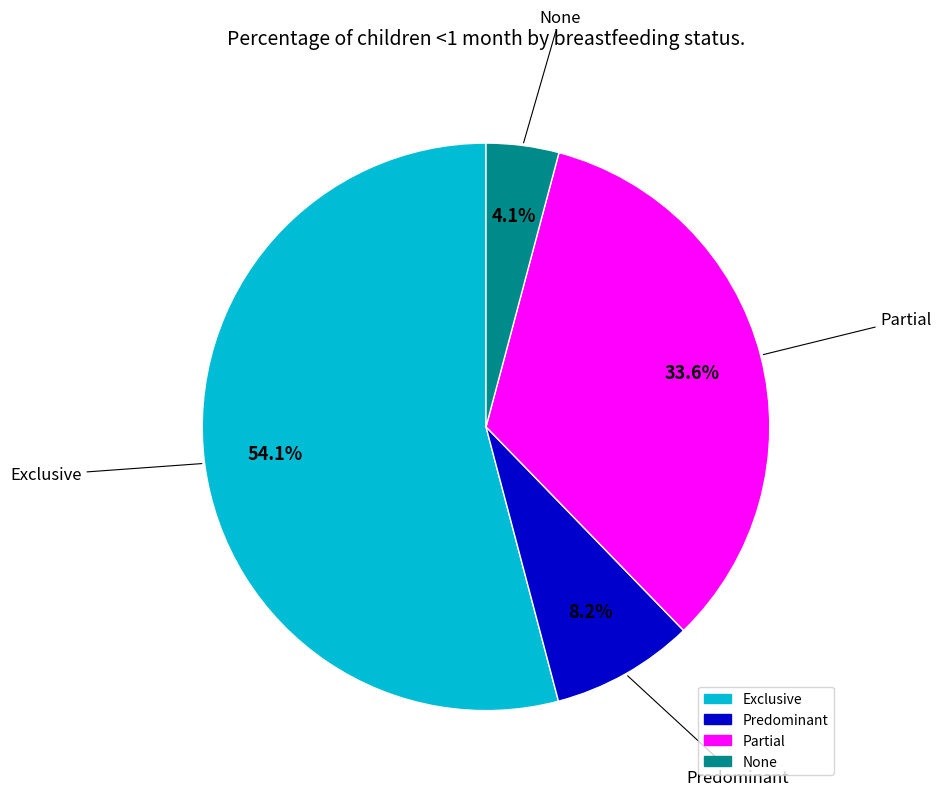

Which category accounts for the majority?

Exclusive